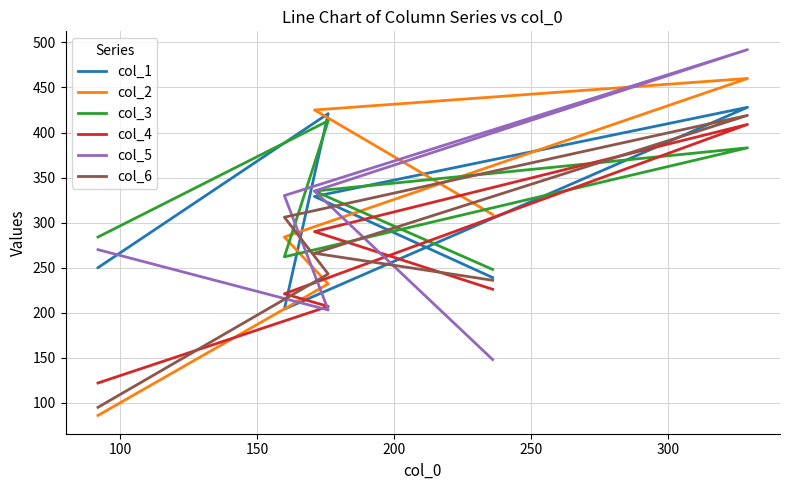

Reading left to right, what are all the values shown in this chart?

col_1: 250	421	204	428	329	239
col_2: 86	232	284	460	425	309
col_3: 284	413	262	383	335	248
col_4: 122	207	221	409	290	226
col_5: 270	203	330	492	335	148
col_6: 95	243	306	419	266	236